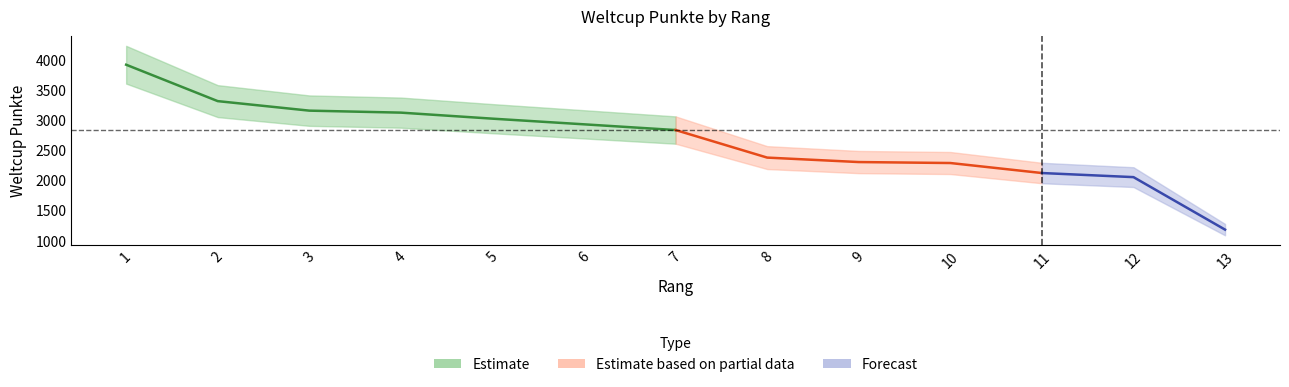

At which label does the data first exceed 2833?

1